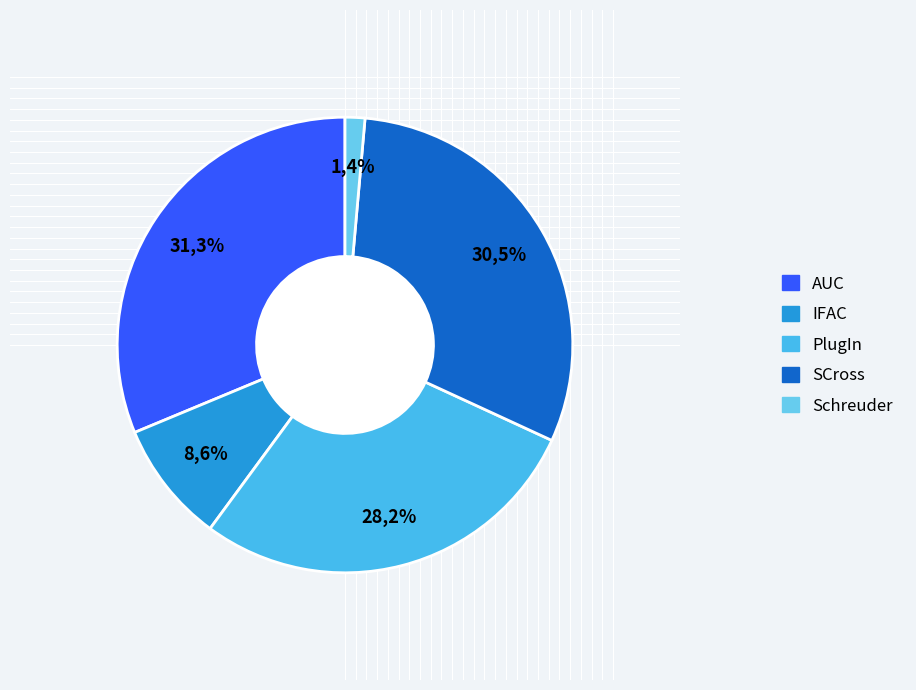

To the nearest percent, what portion does Schreuder represent?

1%